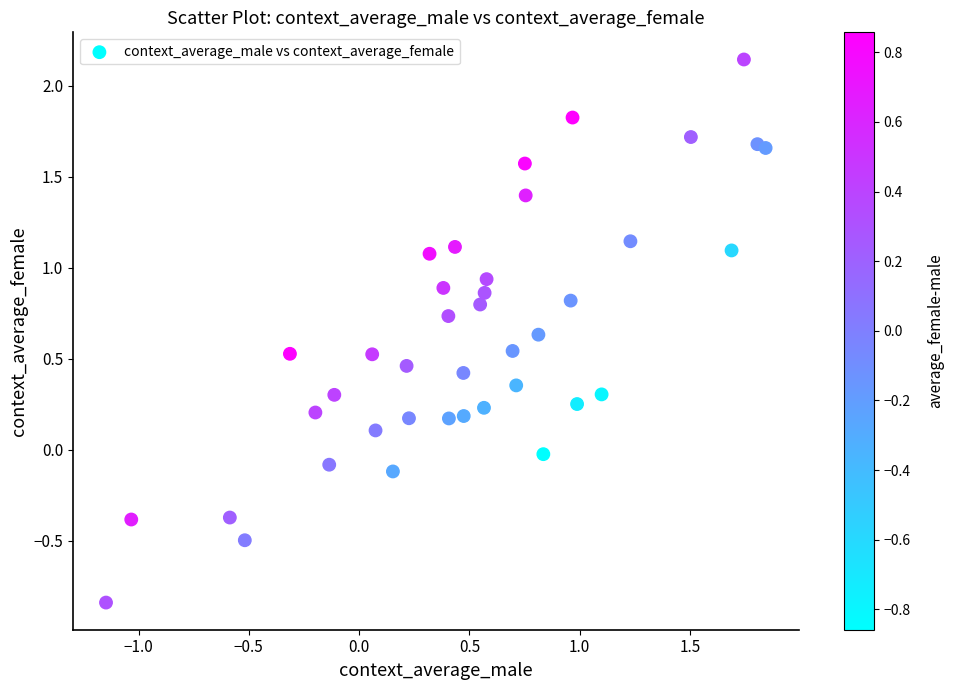

What is the range of Y values (max minus min)?

3.0